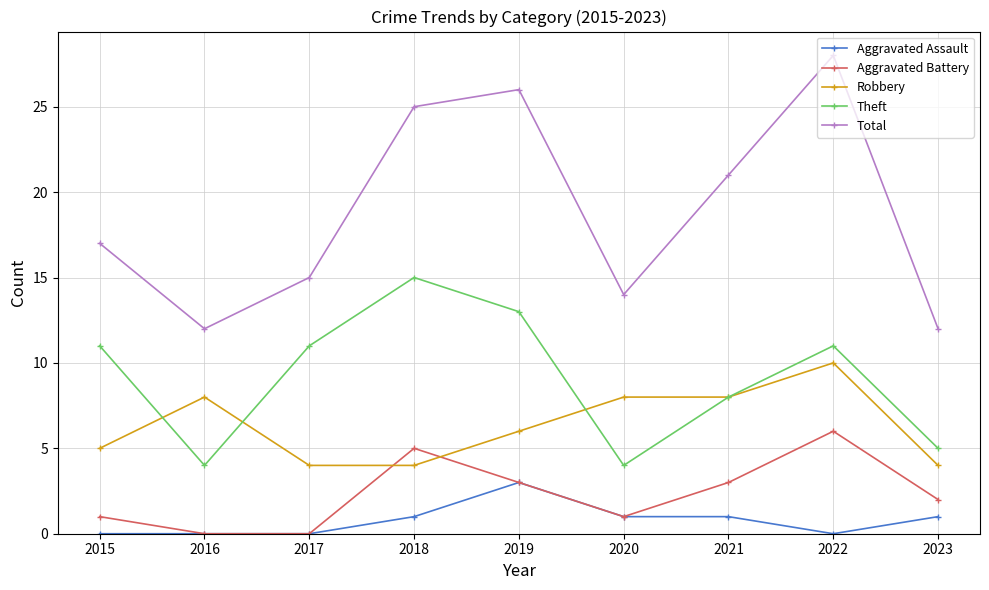

In Theft, how many points are higher than both neighbors (excluding endpoints)?

2